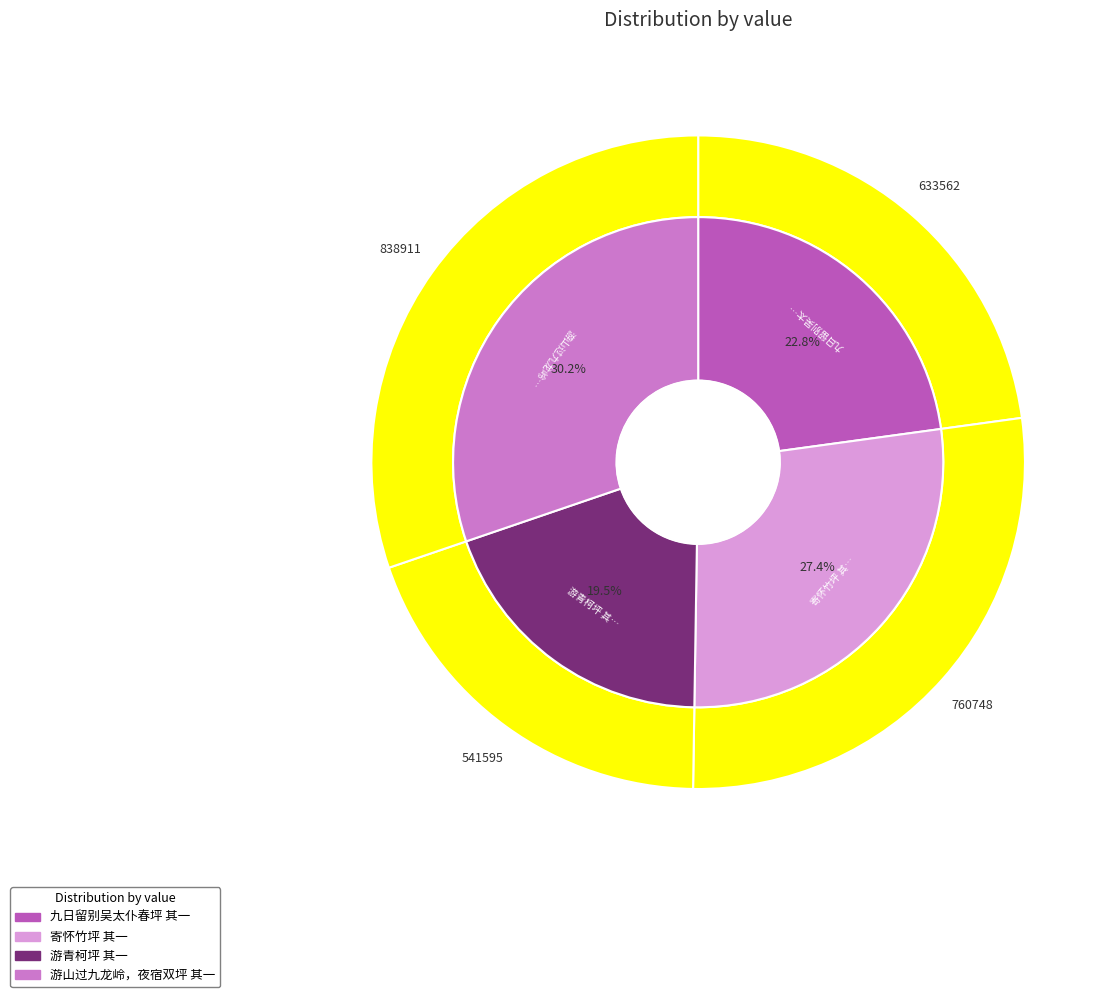

What is the change in value from 游青柯坪 其一 to 游山过九龙岭，夜宿双坪 其一?

+297316